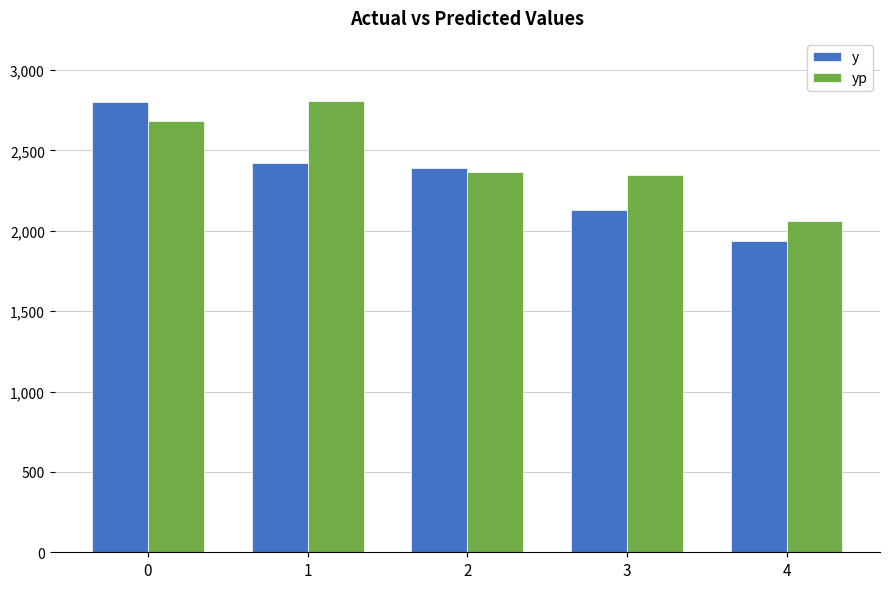

What is the value of the y bar at the 3rd from the left?

2392.0